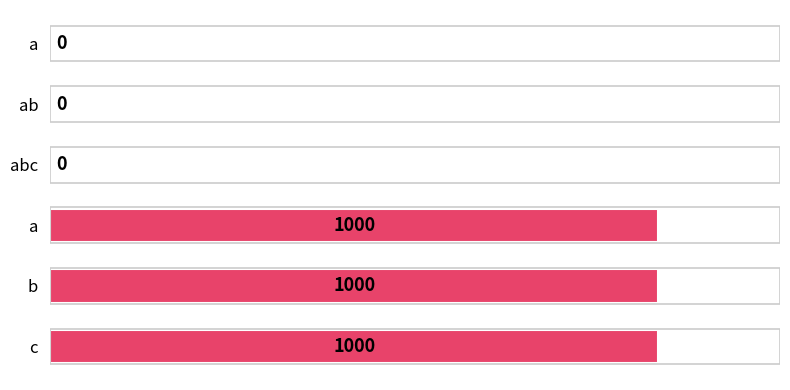

Does the chart contain stacked bars?

No